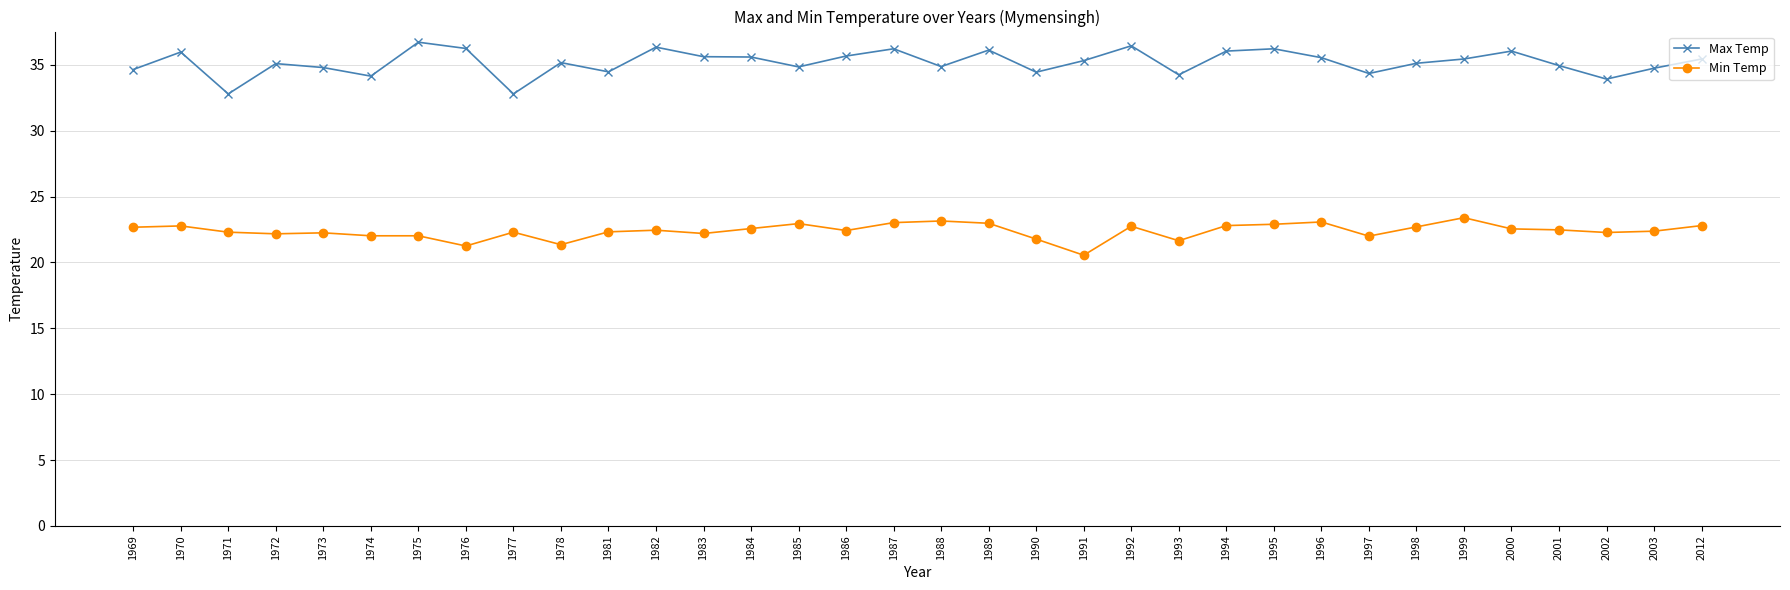

Where is the first local minimum for Max Temp?

1971